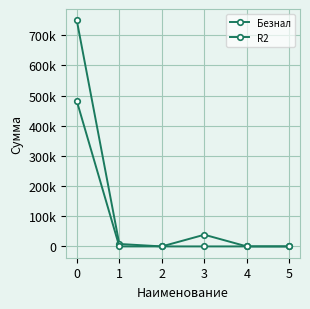

The value of R2 at 3 is 0.0. True or false?

True